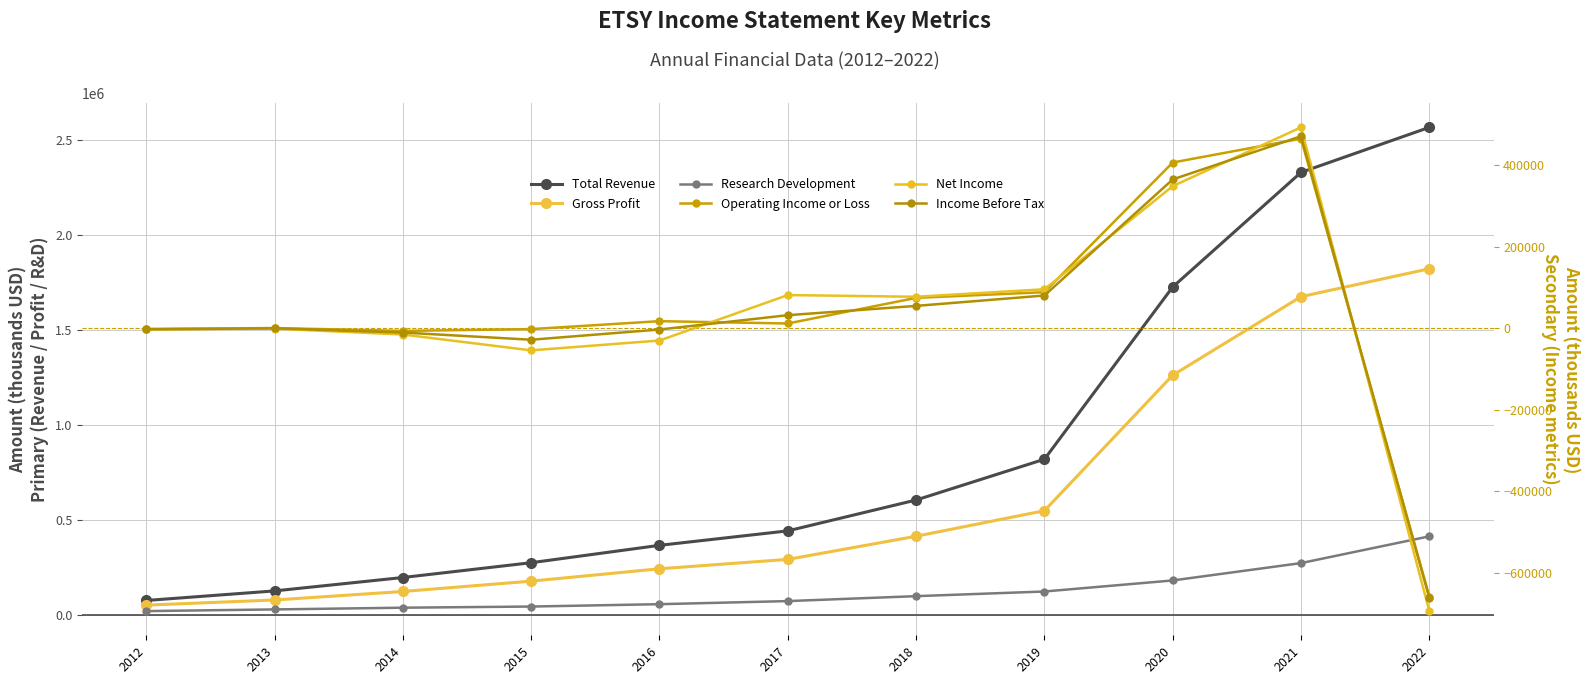

What is the maximum value shown in the chart?

2566100